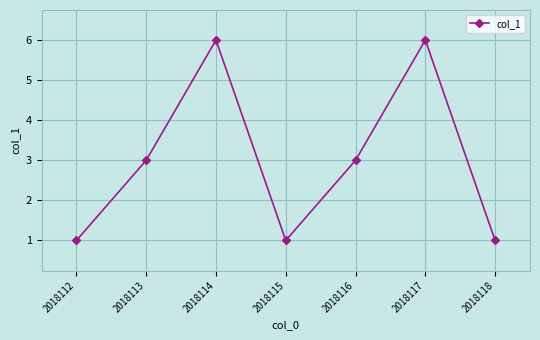

What is the average value?

3